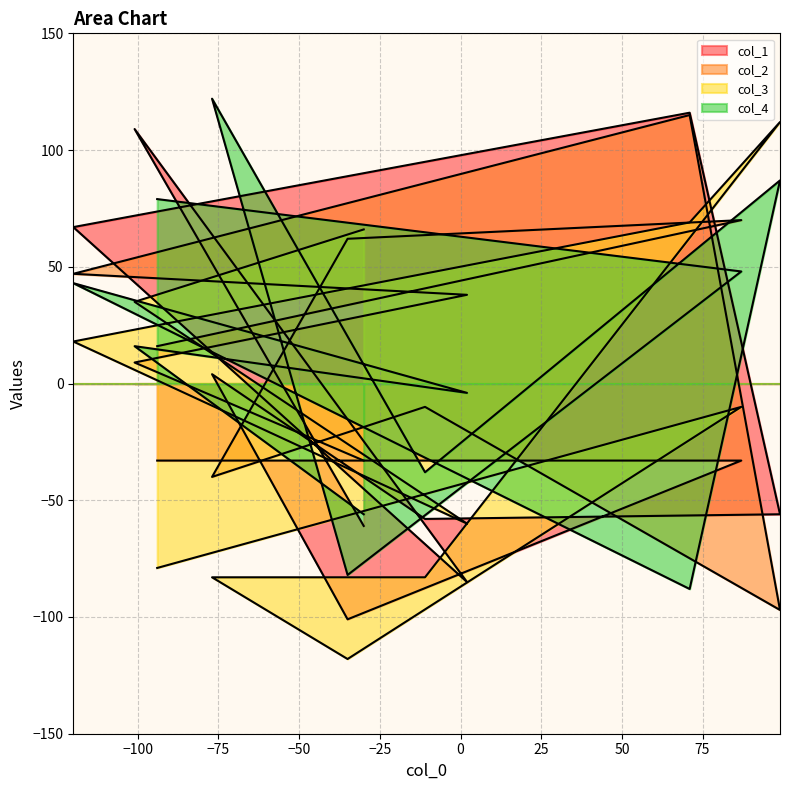

What is the sum of all col_2 values?

177